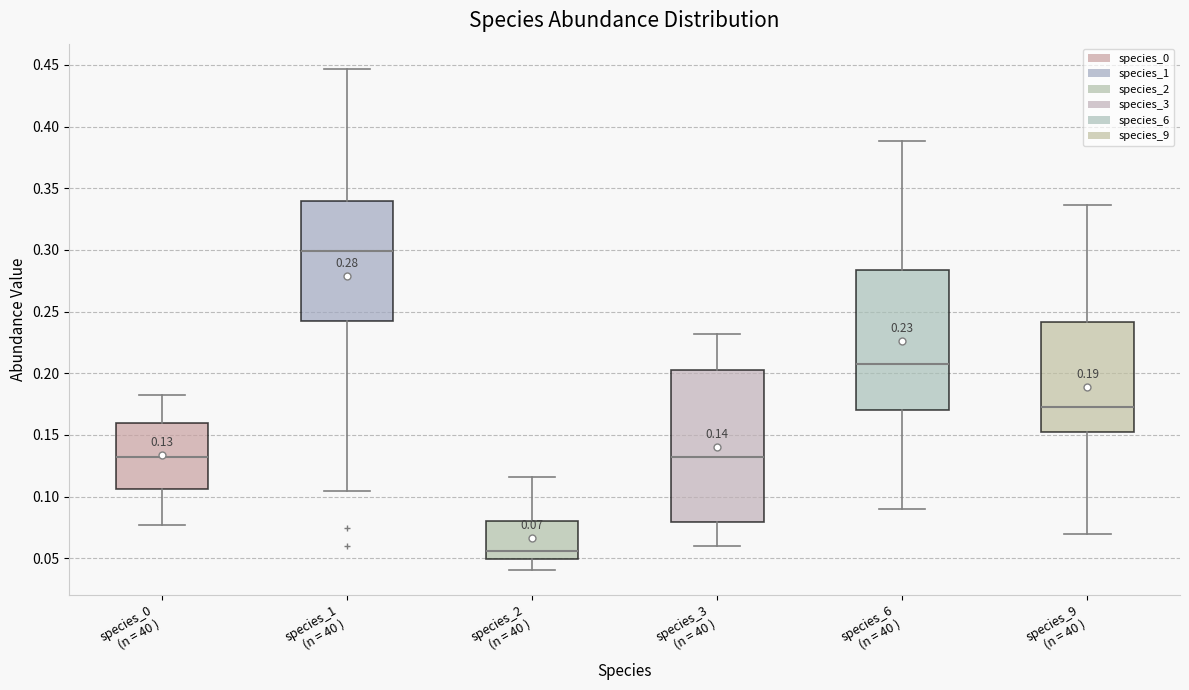

Which box has the lowest median line?

species_2 (n = 40 )